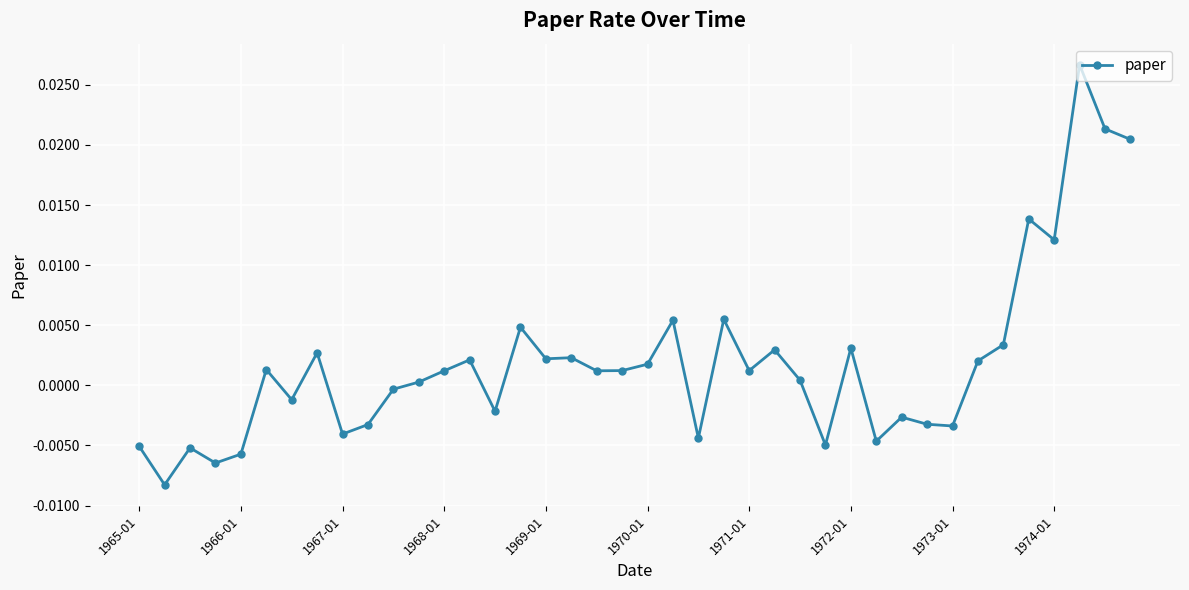

True or false: the data has more than 2 interior local peaks.

True